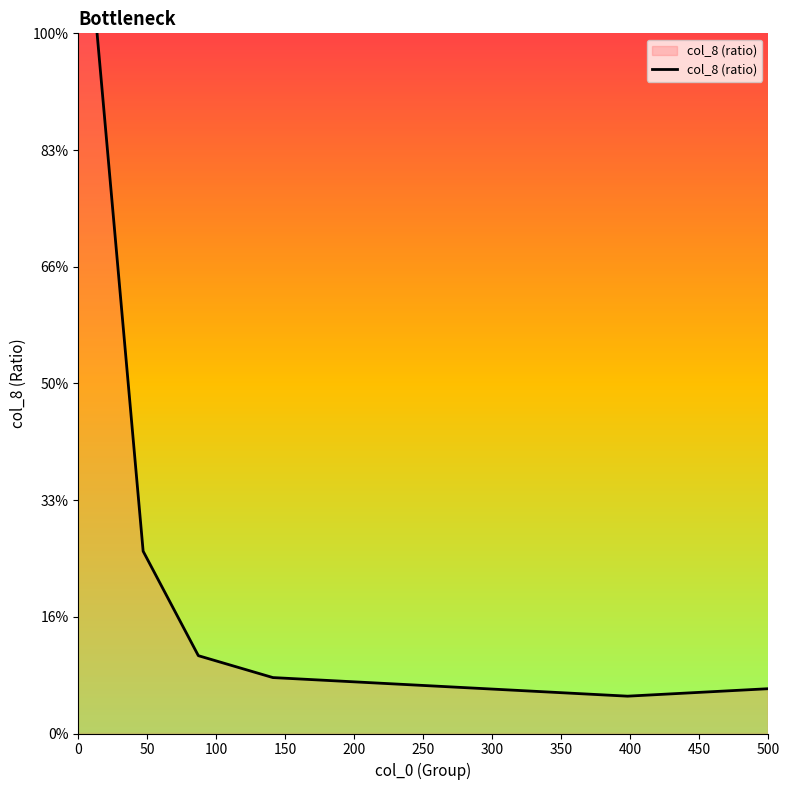

Does the chart have visible grid lines?

No